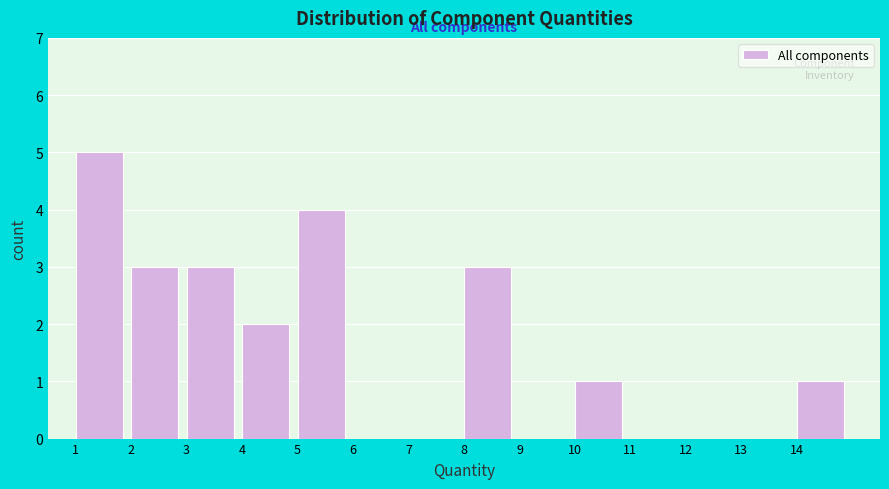

Reading left to right, transcribe this chart: for each bar, give the range it covers on the x-axis and its height. The values are not printed on the chart, so give them approximately, as read against the axis.

1 to 2: 5
2 to 3: 3
3 to 4: 3
4 to 5: 2
5 to 6: 4
6 to 7: 0
7 to 8: 0
8 to 9: 3
9 to 10: 0
10 to 11: 1
11 to 12: 0
12 to 13: 0
13 to 14: 0
14 to 15: 1